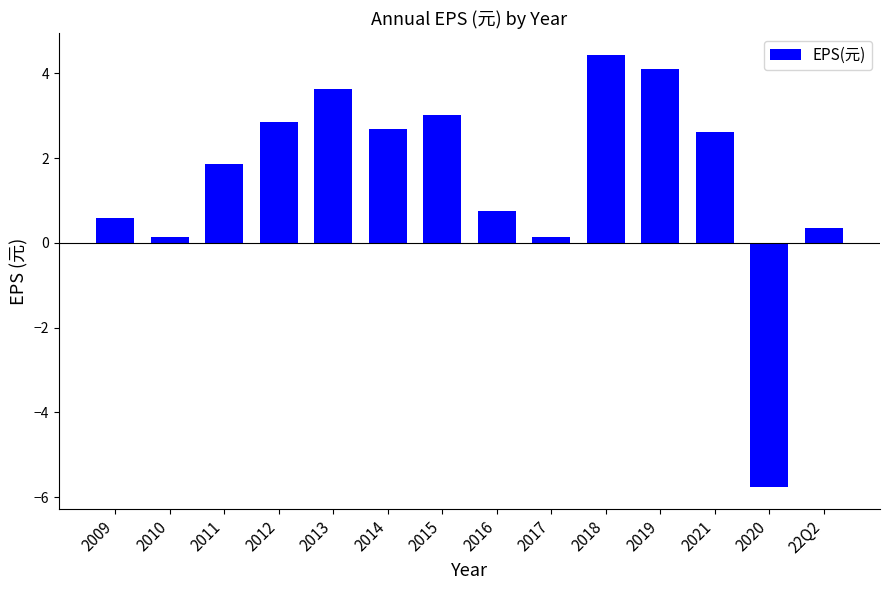

How many bars are there in total?

14